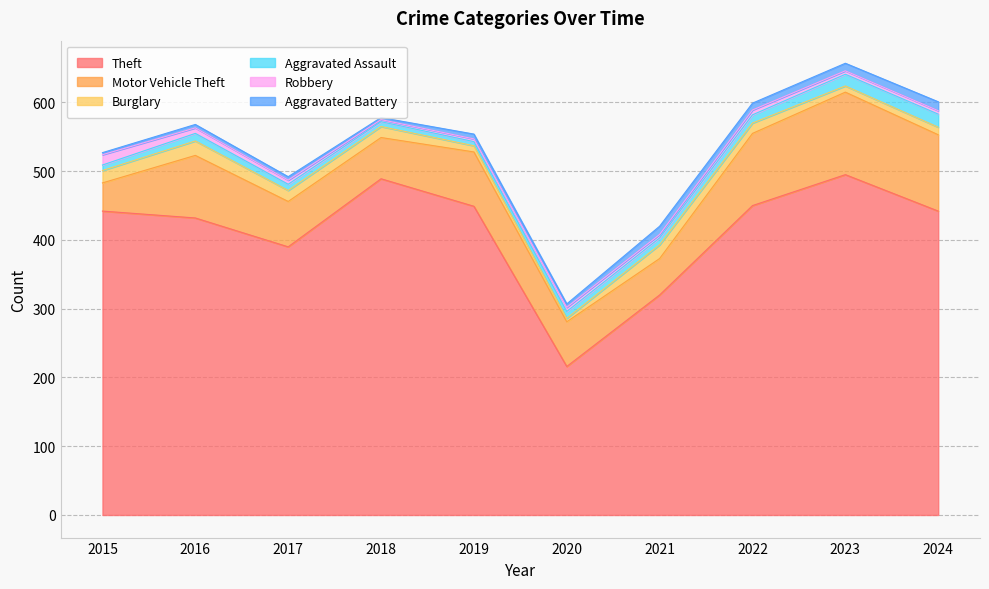

At how many categories does at least one series exceed 345?

8